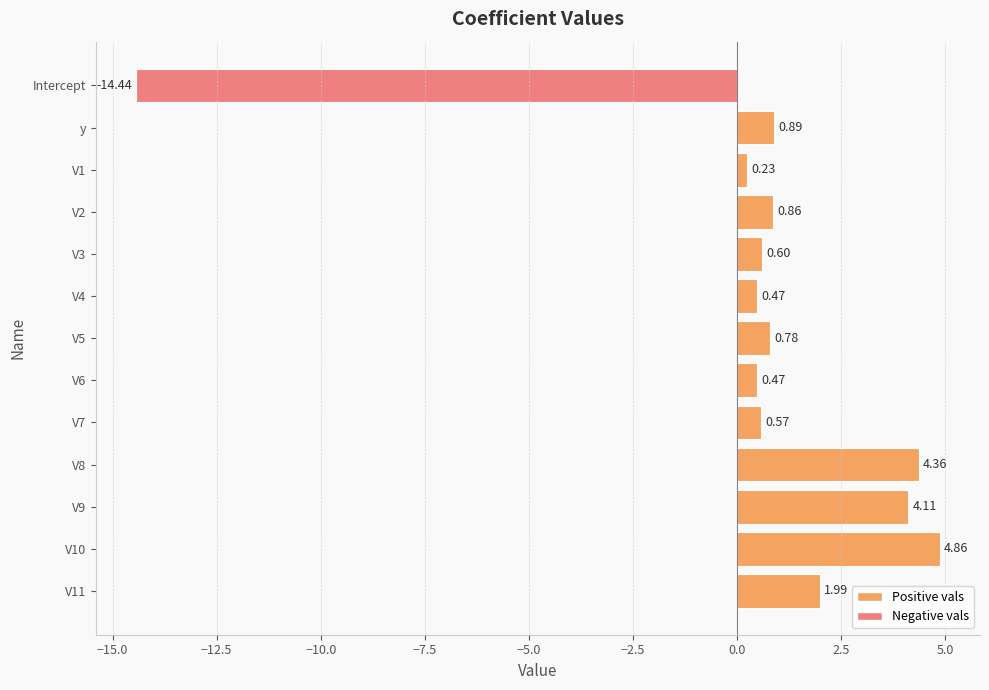

What is the average value?

0.4